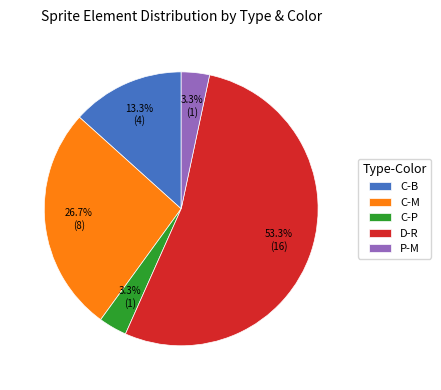

Does any single category account for the majority?

Yes